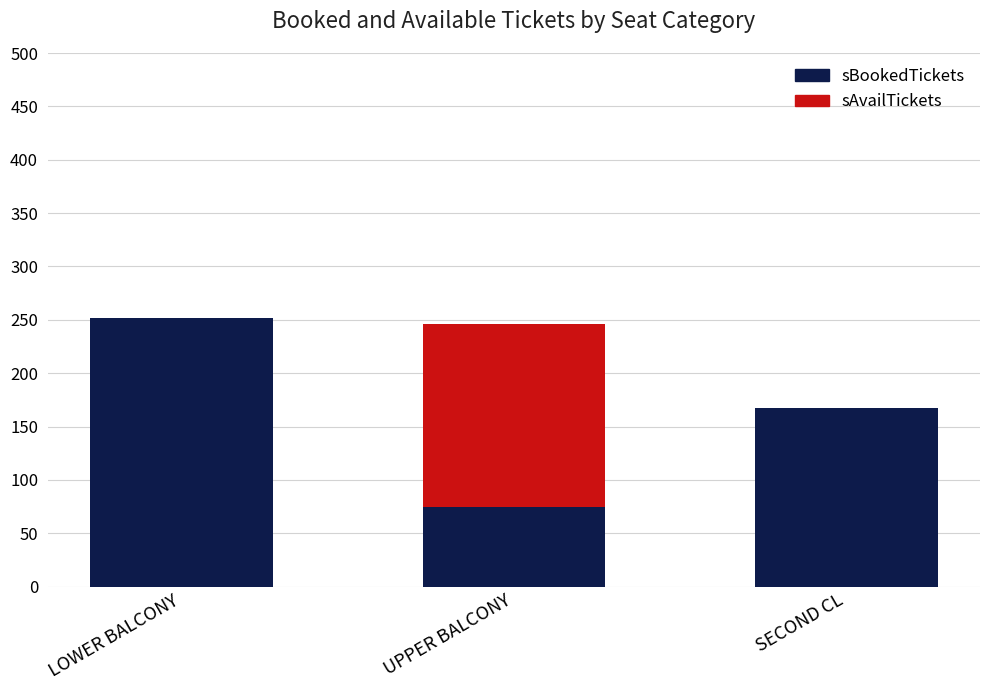

What are all the series names shown in the legend?

sBookedTickets, sAvailTickets